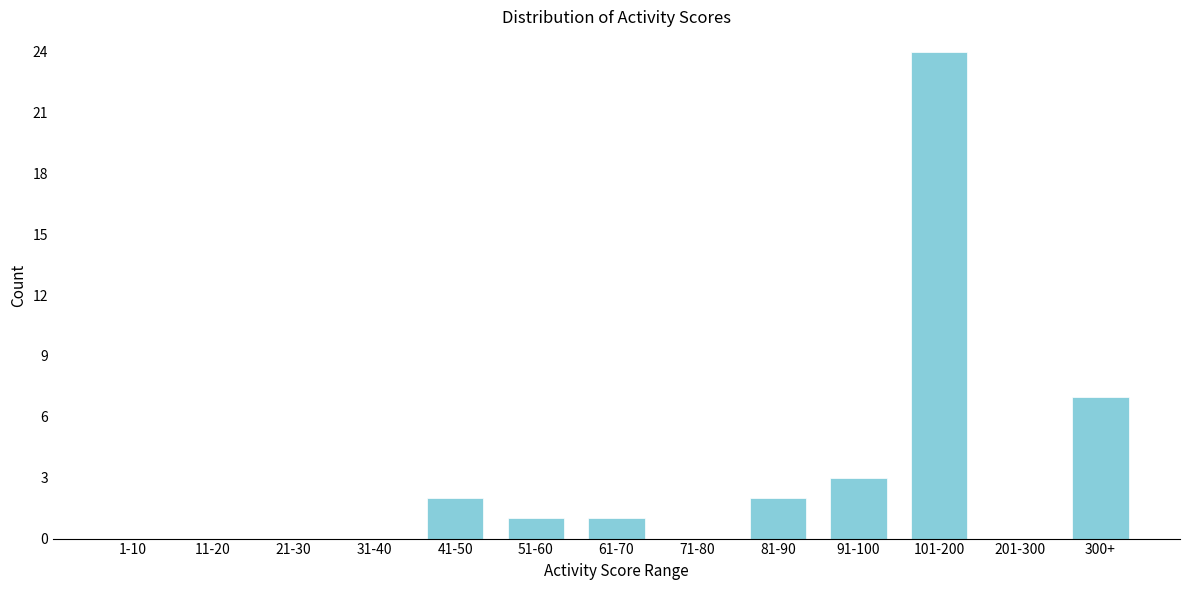

Reading left to right, transcribe all the data shown in this chart.

1-10=0	11-20=0	21-30=0	31-40=0	41-50=2	51-60=1	61-70=1	71-80=0	81-90=2	91-100=3	101-200=24	201-300=0	300+=7